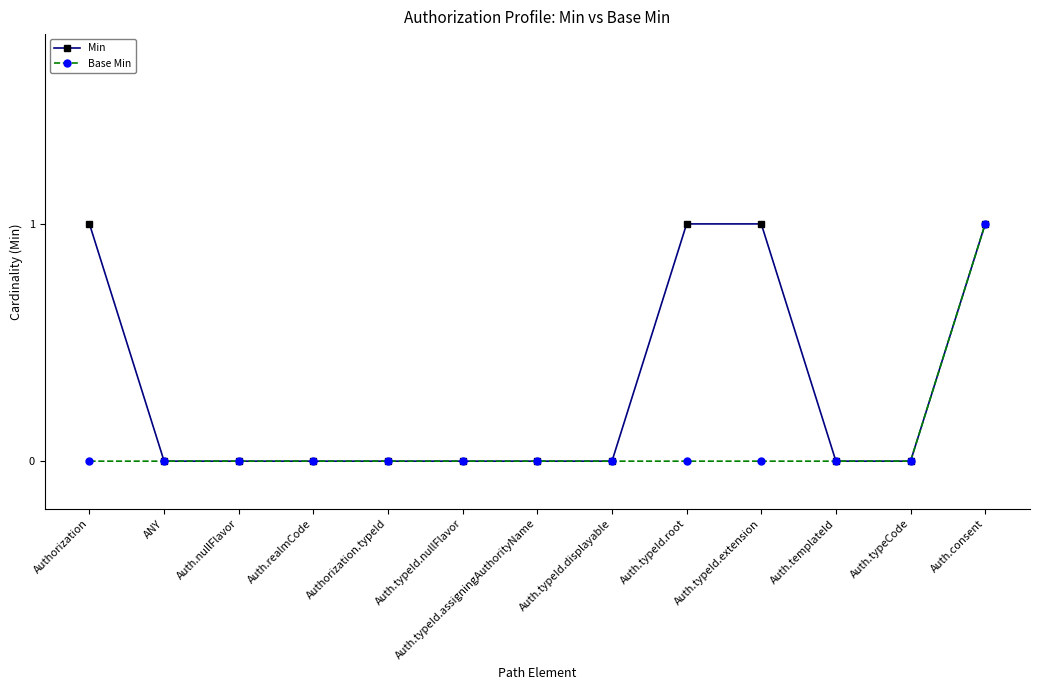

How many Base Min values are between 0 and 1?

13